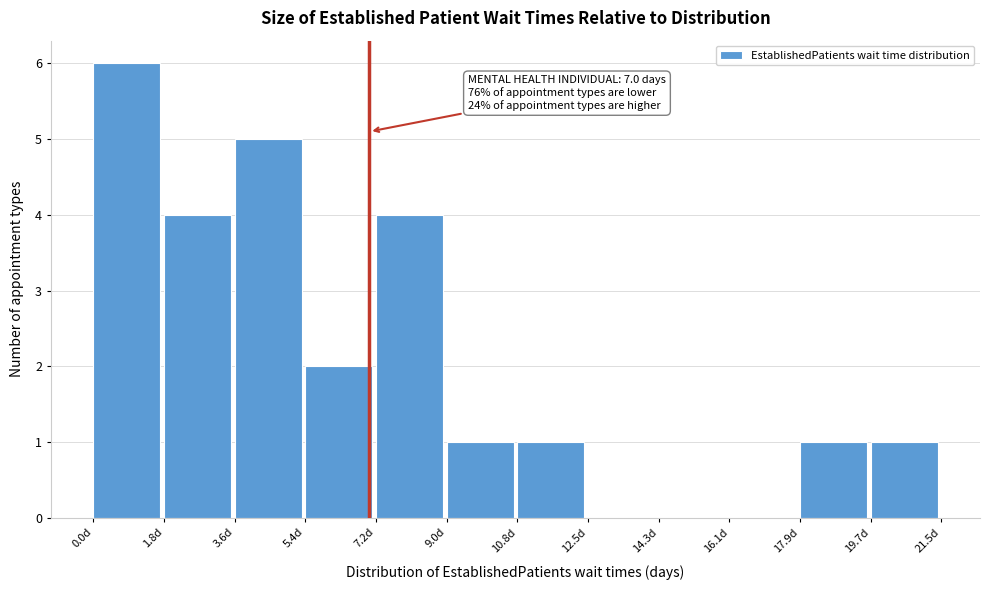

Over which range of the x-axis is the bar tallest?

0.0 to 1.8